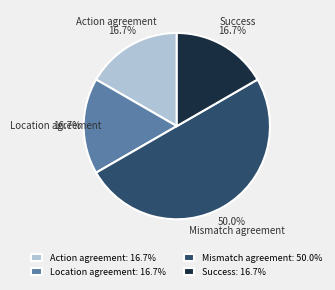

Which has a higher value, Action agreement or Mismatch agreement?

Mismatch agreement